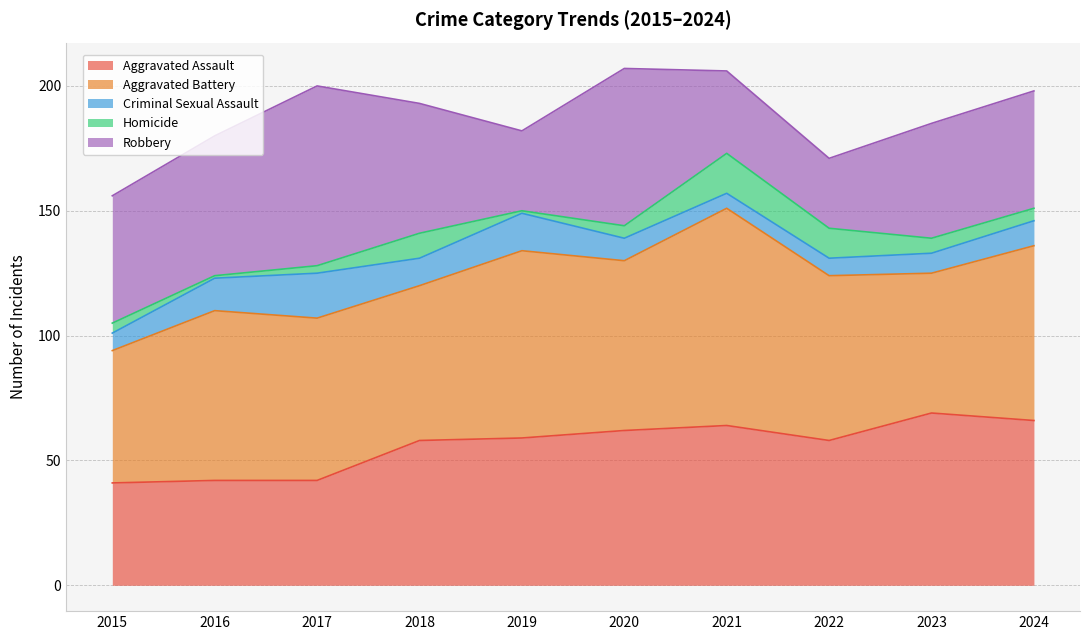

What is the difference between the maximum and minimum values in the Robbery series?

44